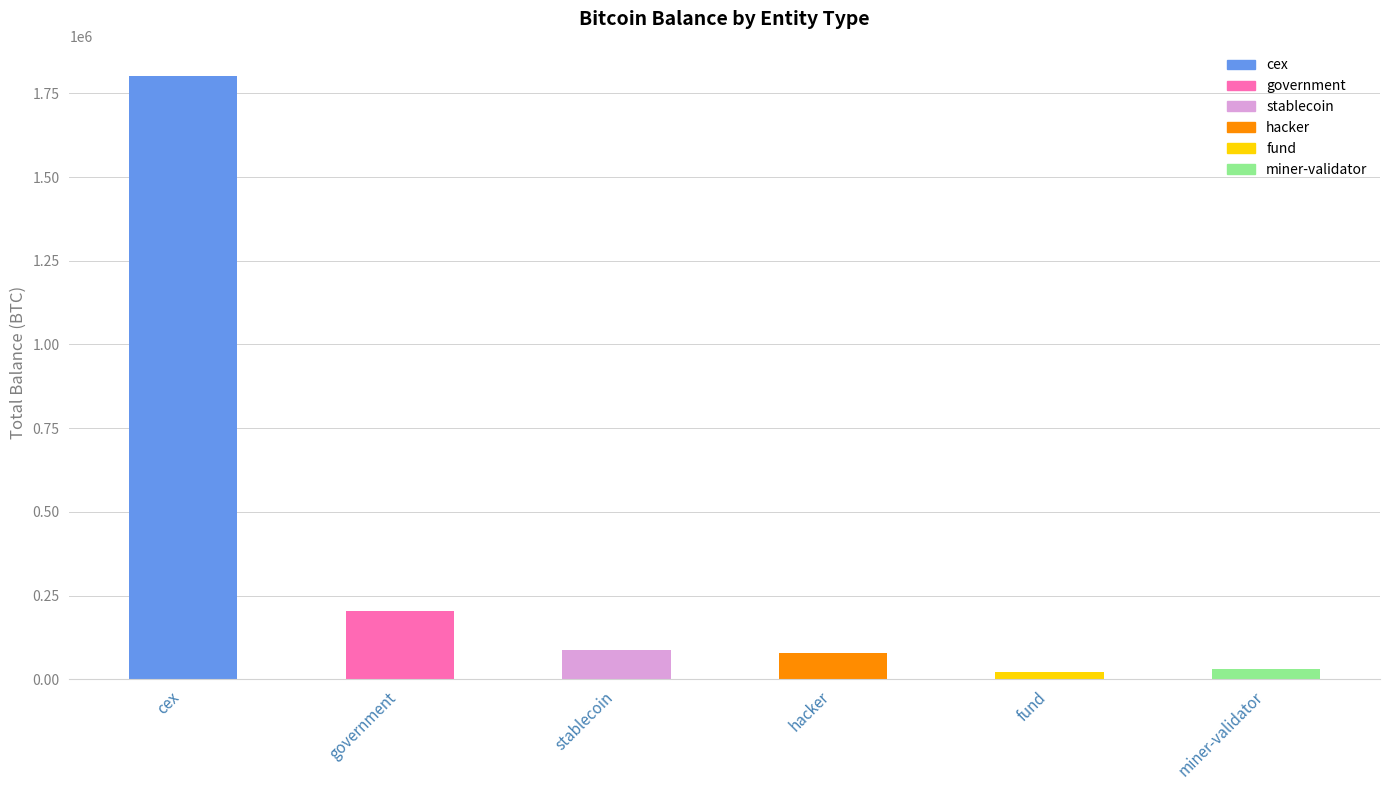

At which category does the chart reach its minimum across all series?

fund